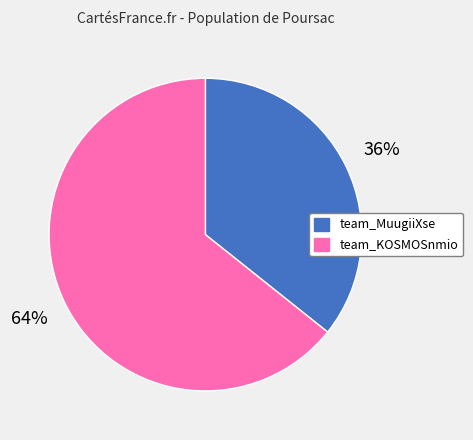

To the nearest percent, what is the combined percentage of team_KOSMOSnmio and team_MuugiiXse?

100%